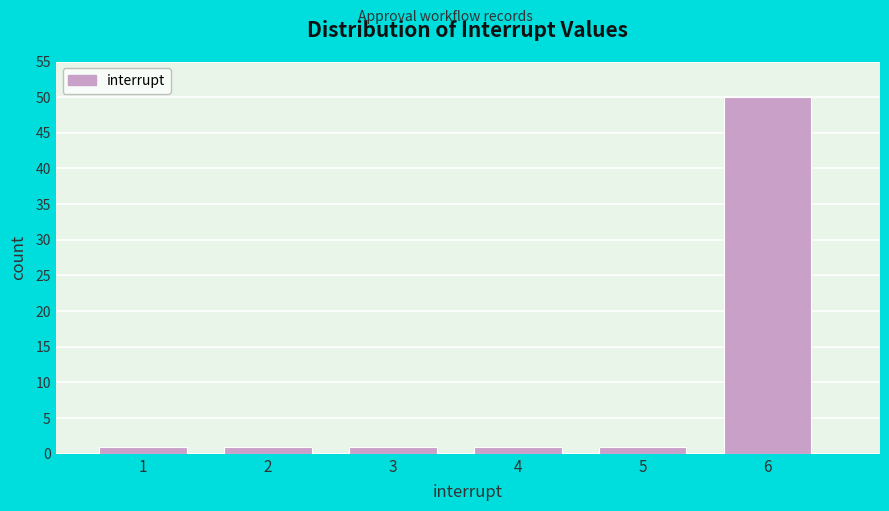

Reading left to right, what are all the values shown in this chart?

1=1	2=1	3=1	4=1	5=1	6=50